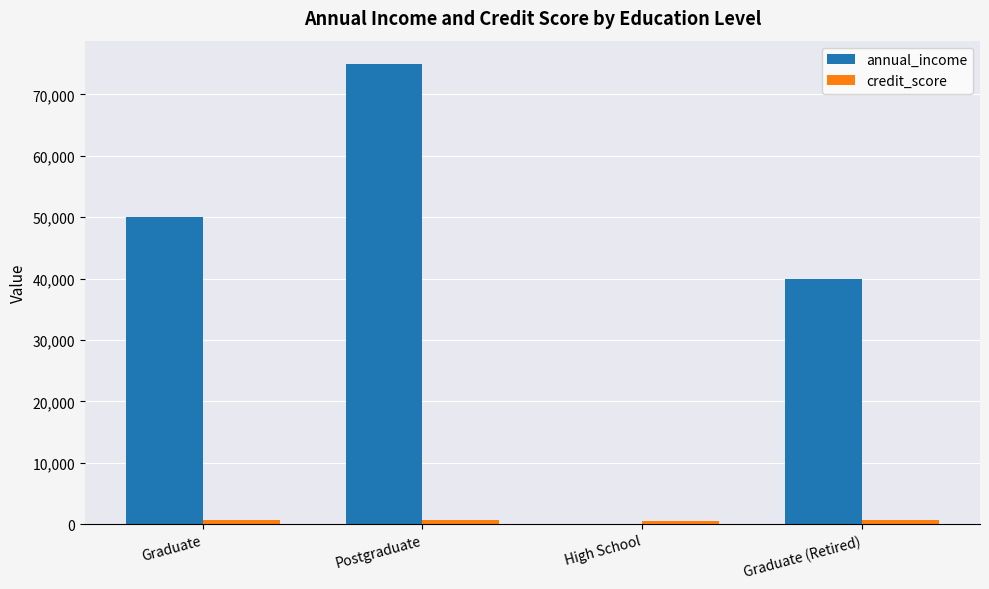

True or false: annual_income has a value of 70330 at Graduate.

False